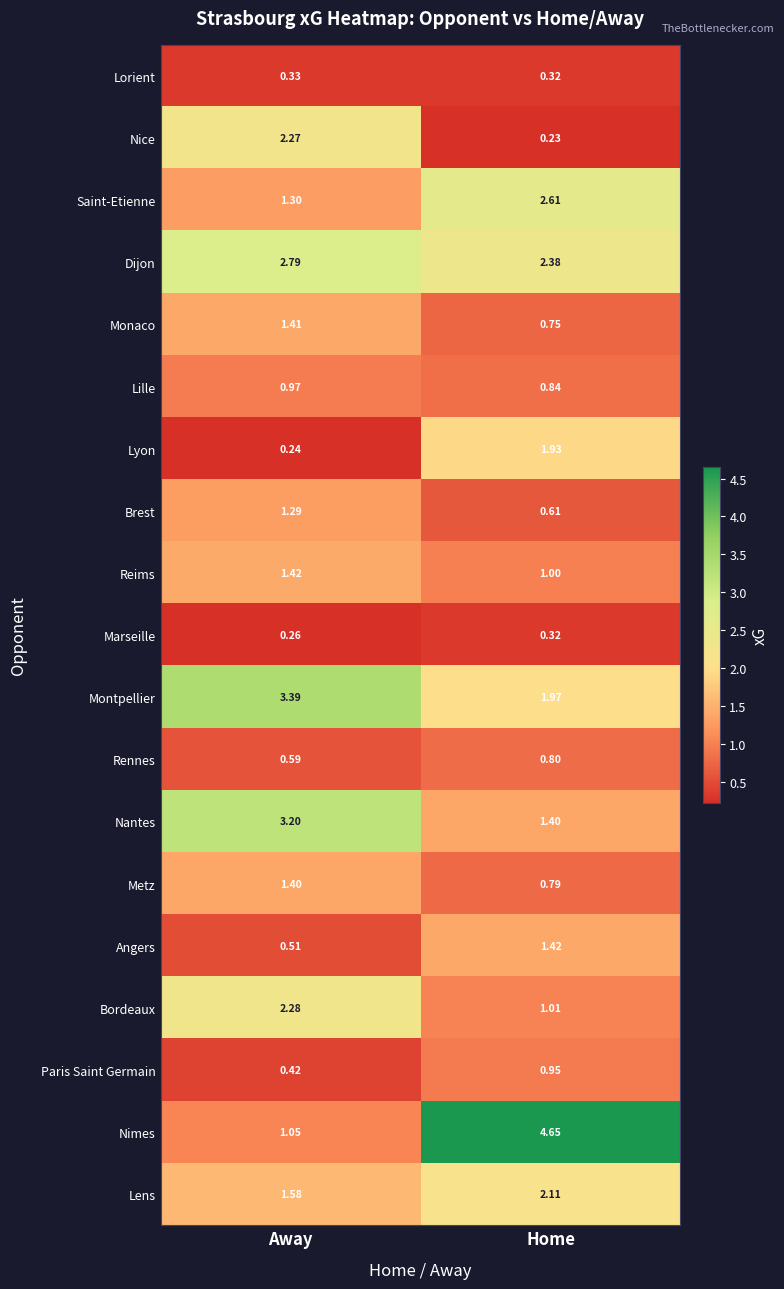

At which label does Saint-Etienne first exceed 2?

Home